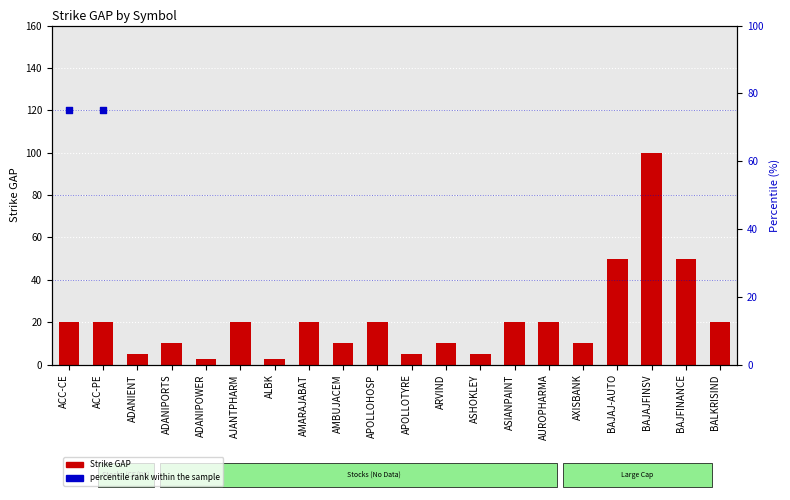

Between AJANTPHARM and ACC-CE, which is larger?

AJANTPHARM